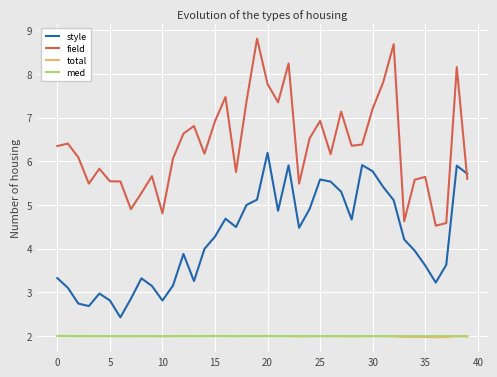

What are all the series names shown in the legend?

style, field, total, med